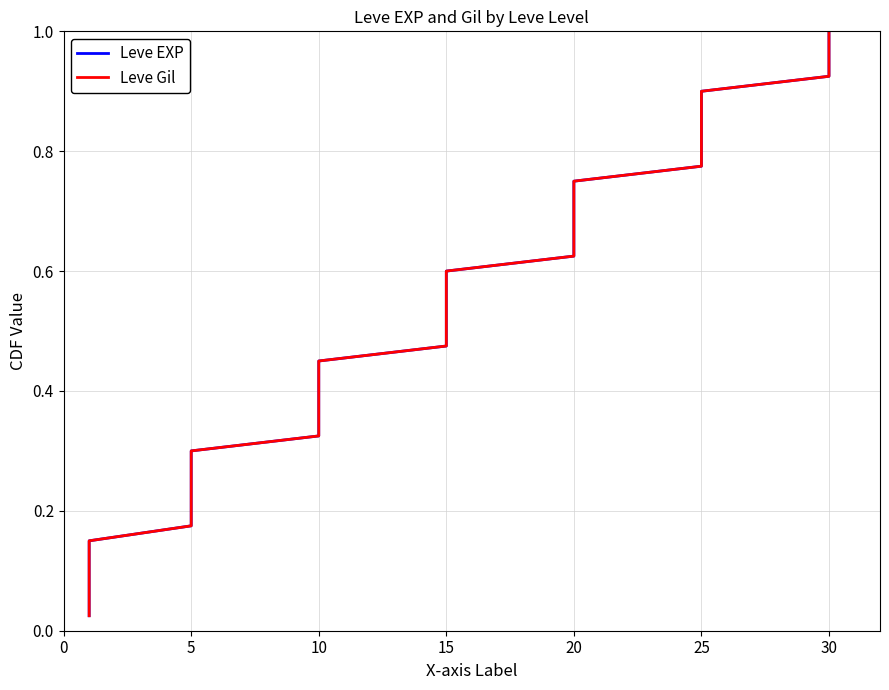

Reading left to right, what are all the values shown in this chart?

Leve EXP: 0.0	0.1	0.1	0.1	0.1	0.1	0.2	0.2	0.2	0.2	0.3	0.3	0.3	0.3	0.4	0.4	0.4	0.5	0.5	0.5	0.5	0.6	0.6	0.6	0.6	0.7	0.7	0.7	0.7	0.8	0.8	0.8	0.8	0.8	0.9	0.9	0.9	0.9	1.0	1.0
Leve Gil: 0.0	0.1	0.1	0.1	0.1	0.1	0.2	0.2	0.2	0.2	0.3	0.3	0.3	0.3	0.4	0.4	0.4	0.5	0.5	0.5	0.5	0.6	0.6	0.6	0.6	0.7	0.7	0.7	0.7	0.8	0.8	0.8	0.8	0.8	0.9	0.9	0.9	0.9	1.0	1.0